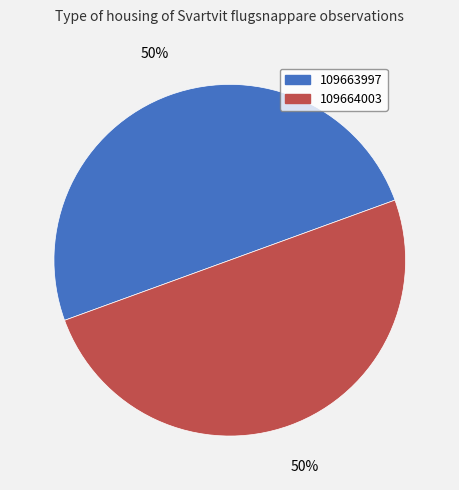

To the nearest percent, what percentage of the pie is 109663997?

50%